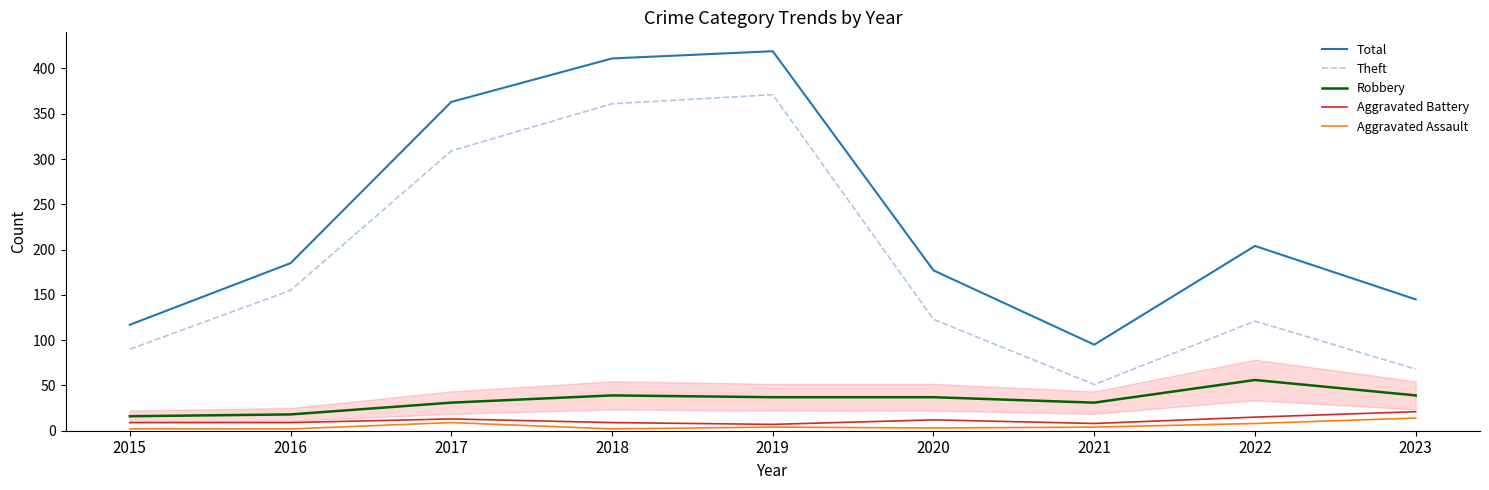

Which series has the largest range (max minus min)?

Total